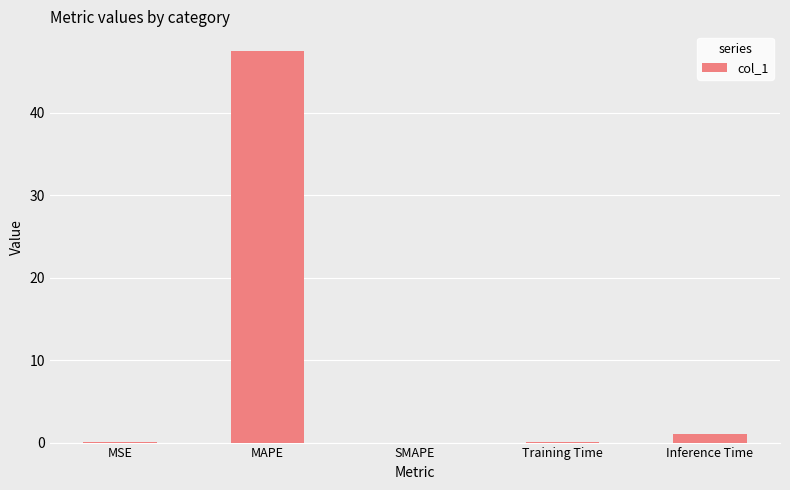

The value at MAPE is 47.5. True or false?

True